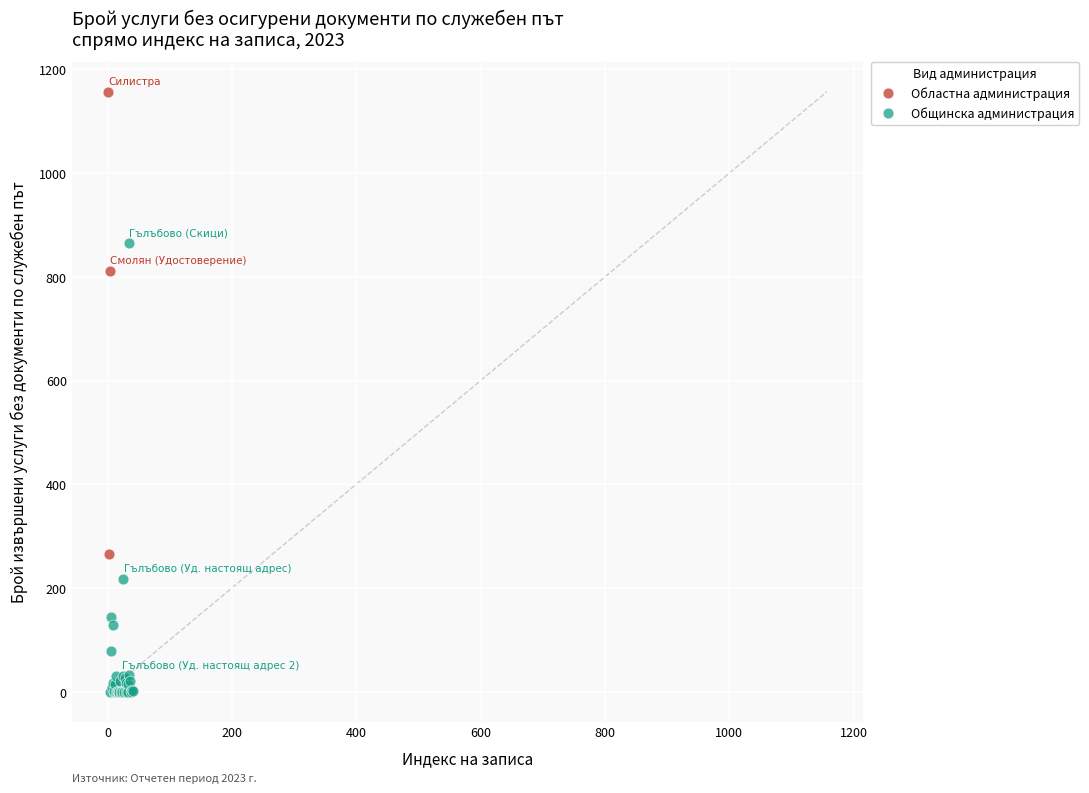

Which series reaches the maximum Y coordinate?

Областна администрация